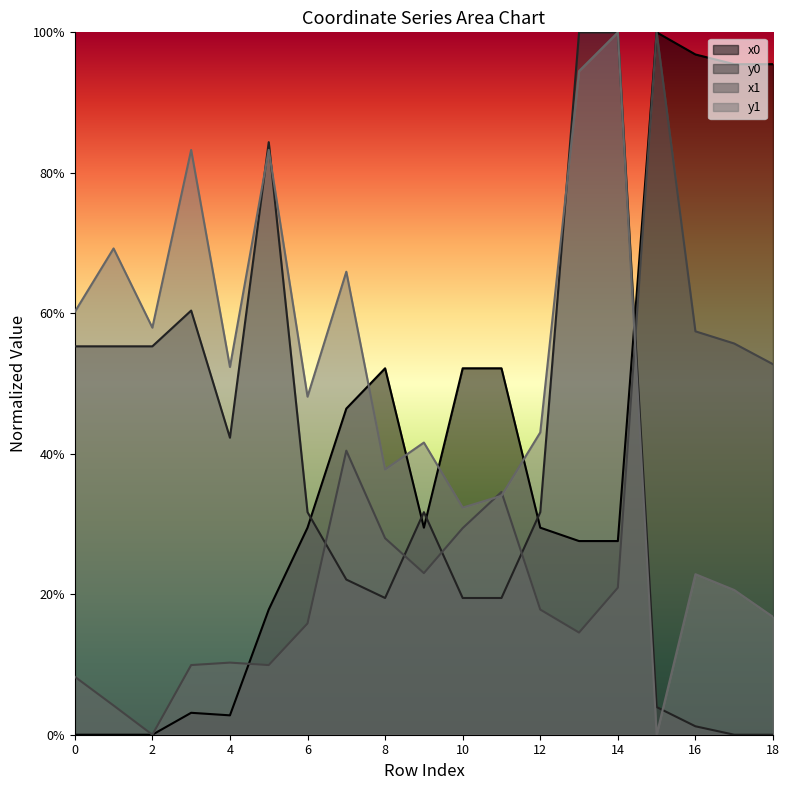

Which series ends up on top after the final intersection of x0 and x1?

x0